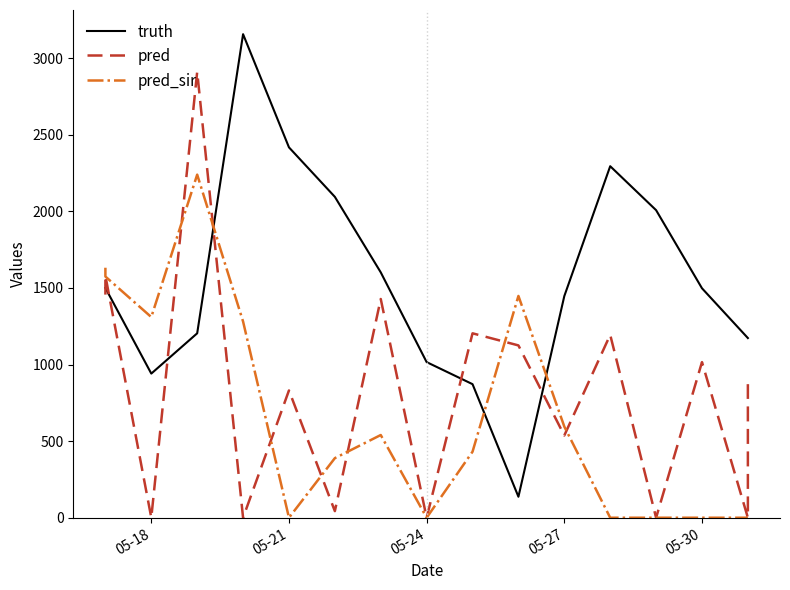

What is the difference between the maximum and minimum values in the truth series?

3020.0